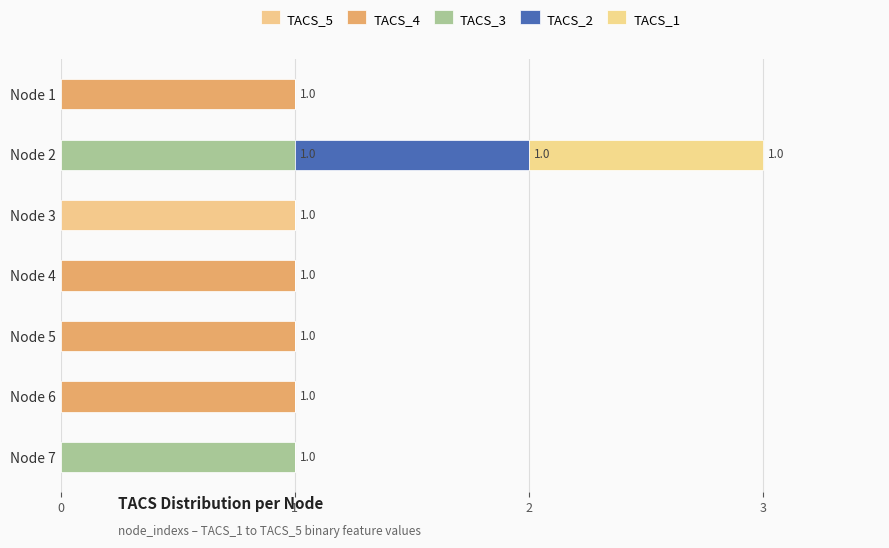

How many categories are shown in the chart?

7